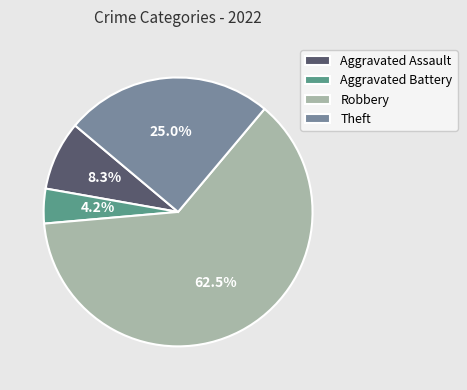

Which slice is the largest?

Robbery